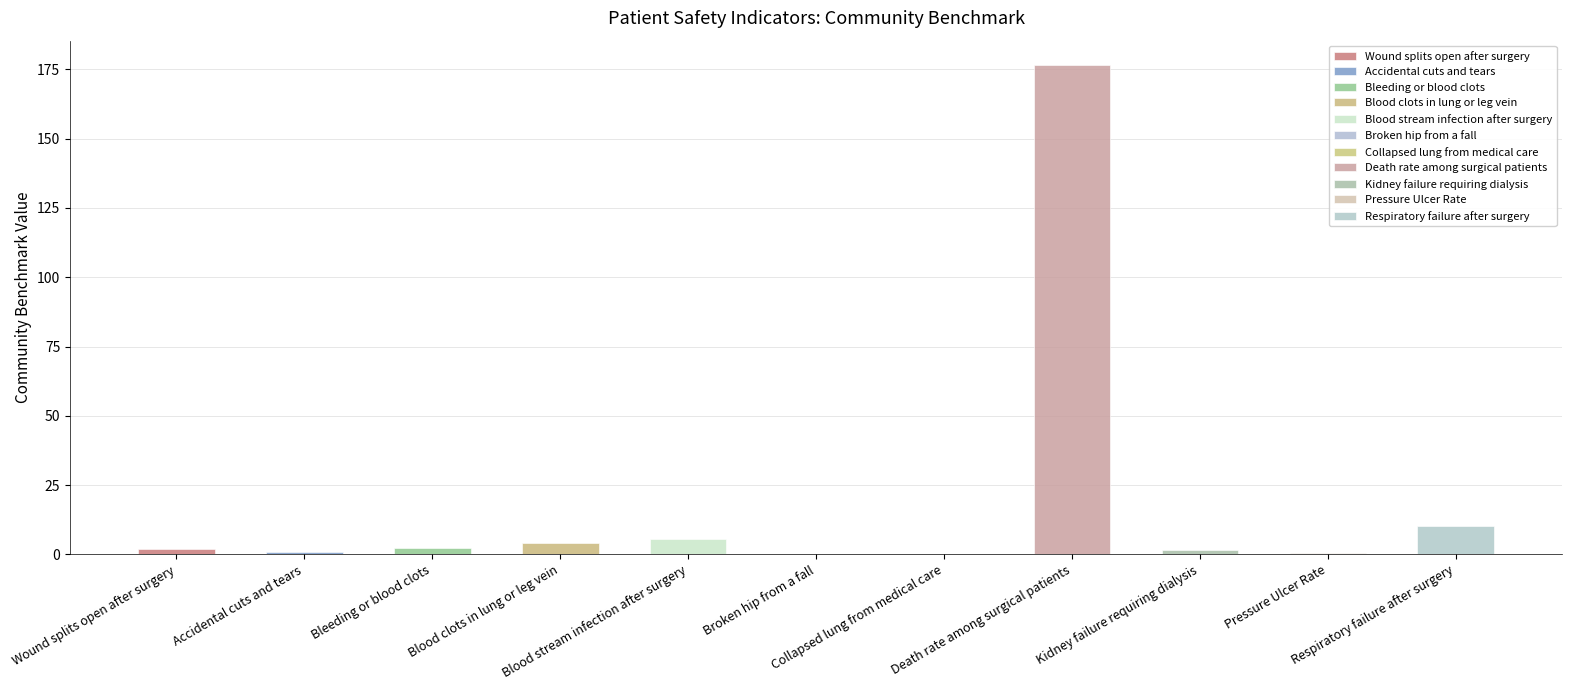

Does the chart contain any negative values?

No